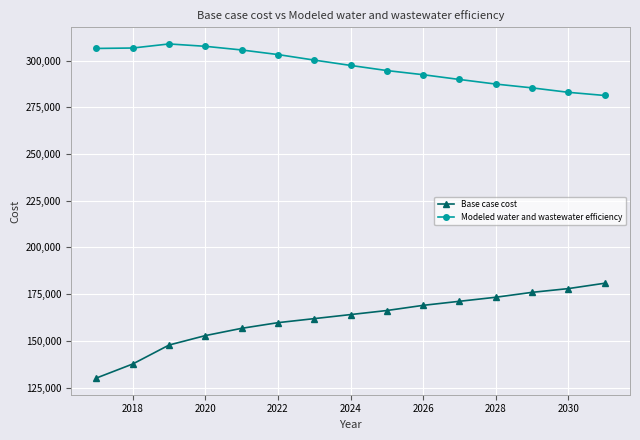

List the series in order of their overall mean, lowest first.

Base case cost, Modeled water and wastewater efficiency